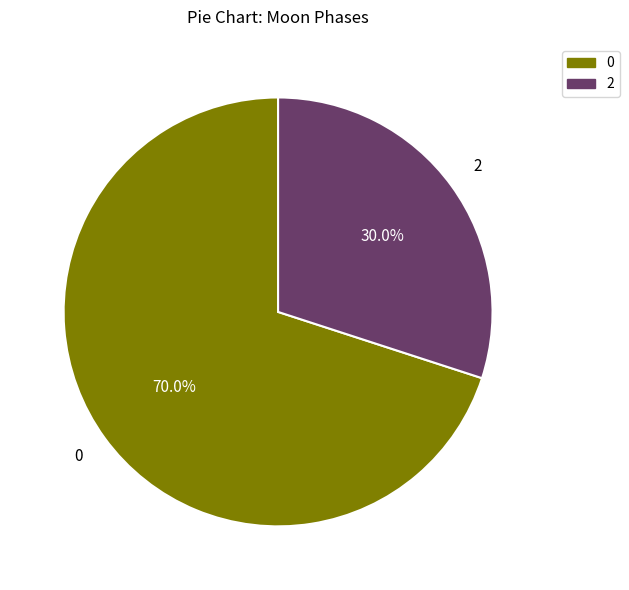

Does any single category account for the majority?

Yes